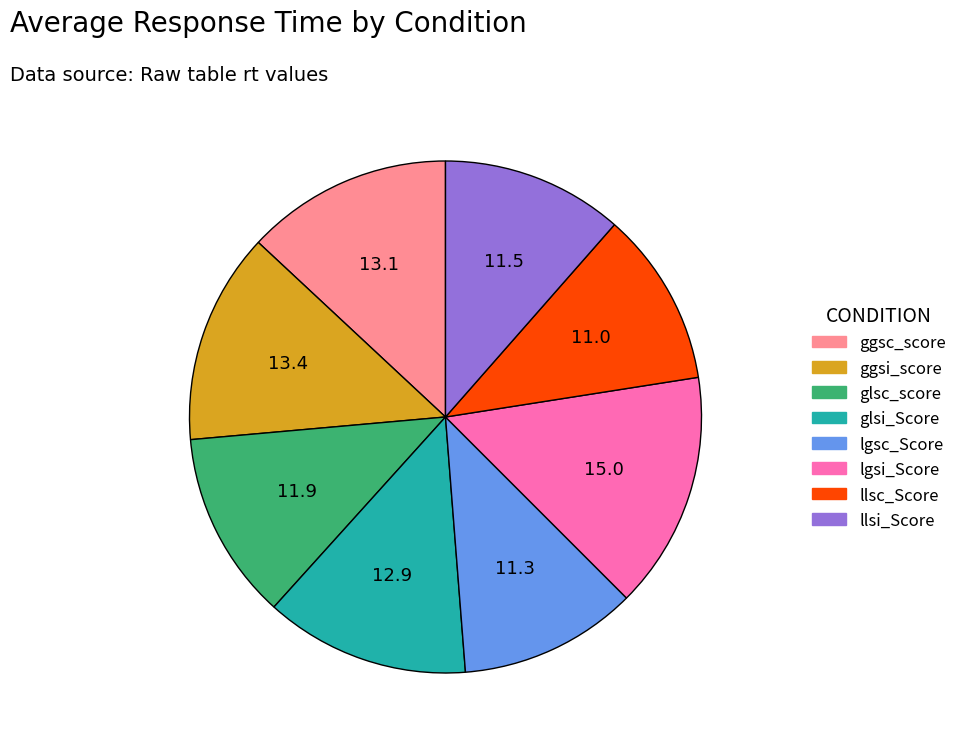

Which slice is the largest?

lgsi_Score